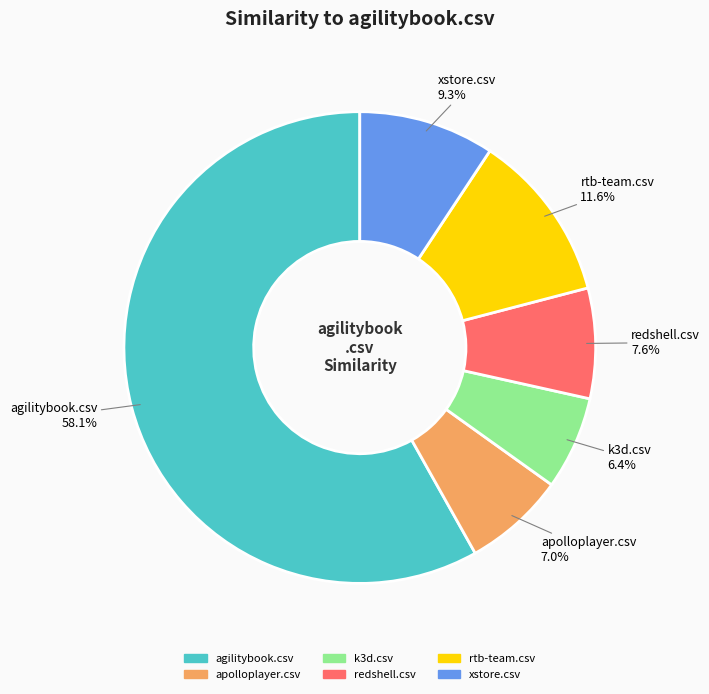

Is there any slice that represents more than half of the pie?

Yes